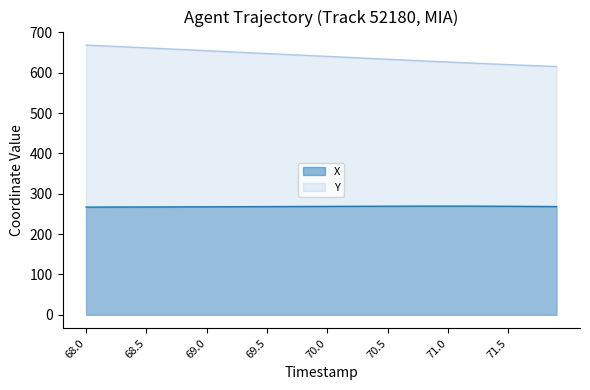

The value of Y at 71.2 is 380.9. True or false?

False